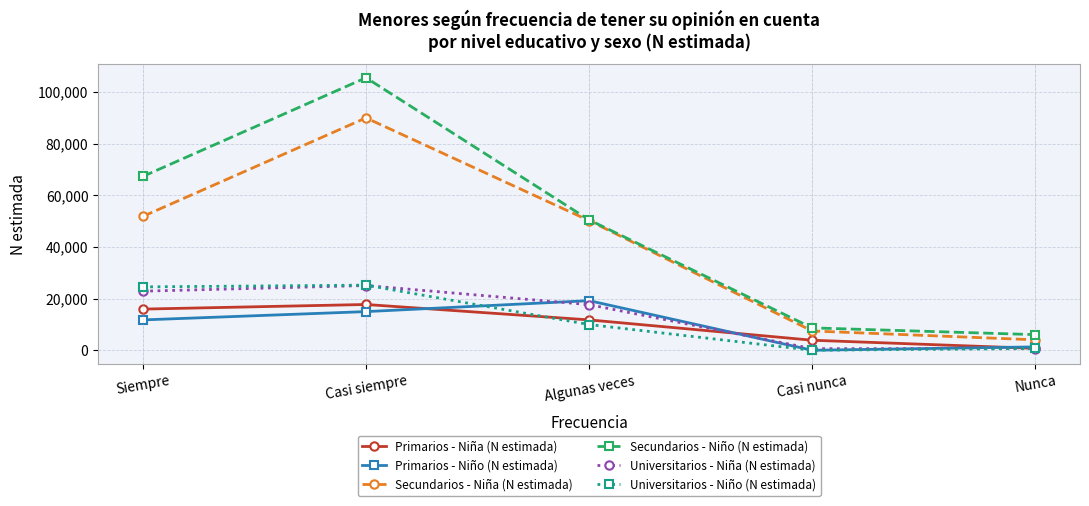

How many lines are shown in the chart?

6